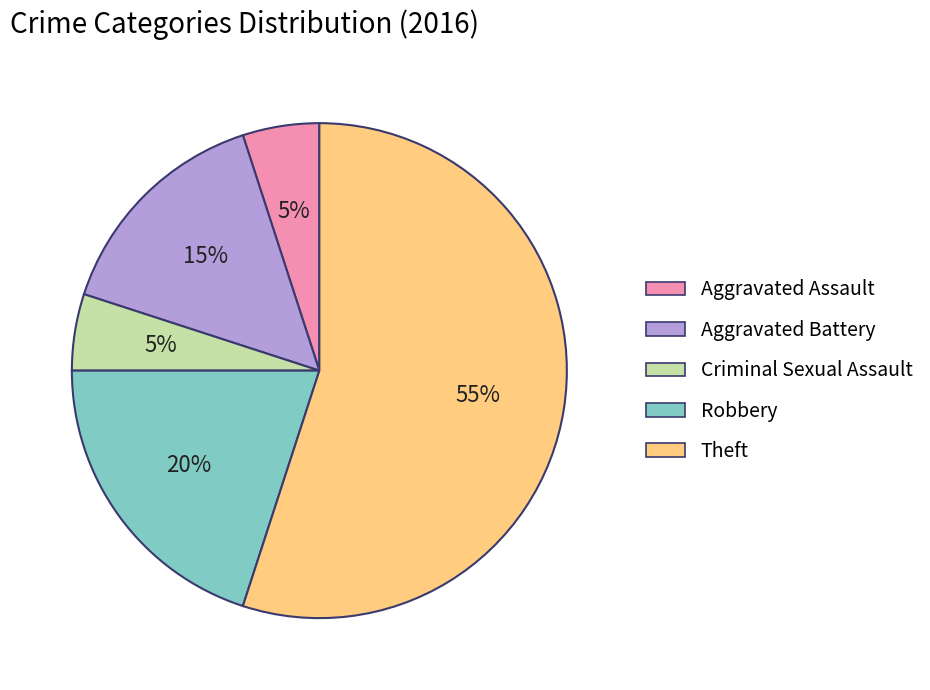

To the nearest percent, what percentage of the pie is Robbery?

20%